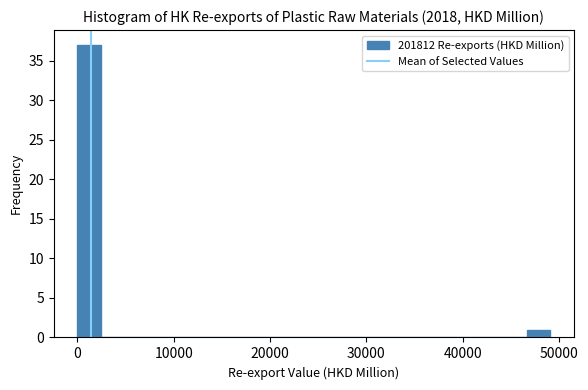

Around what value on the x-axis is the tallest bar? Give the approximate position of its centre, as read against the axis.

1000